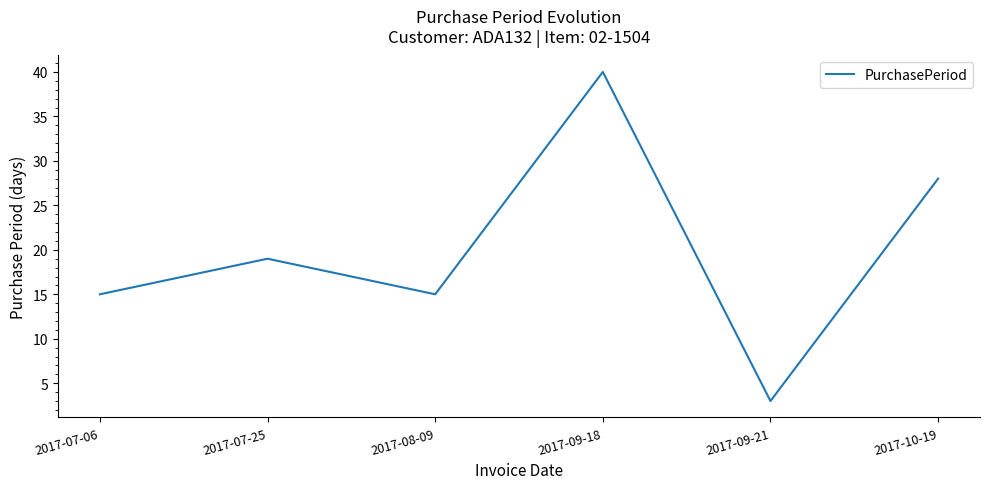

Read the value at 2017-09-21, to the nearest 5.

5